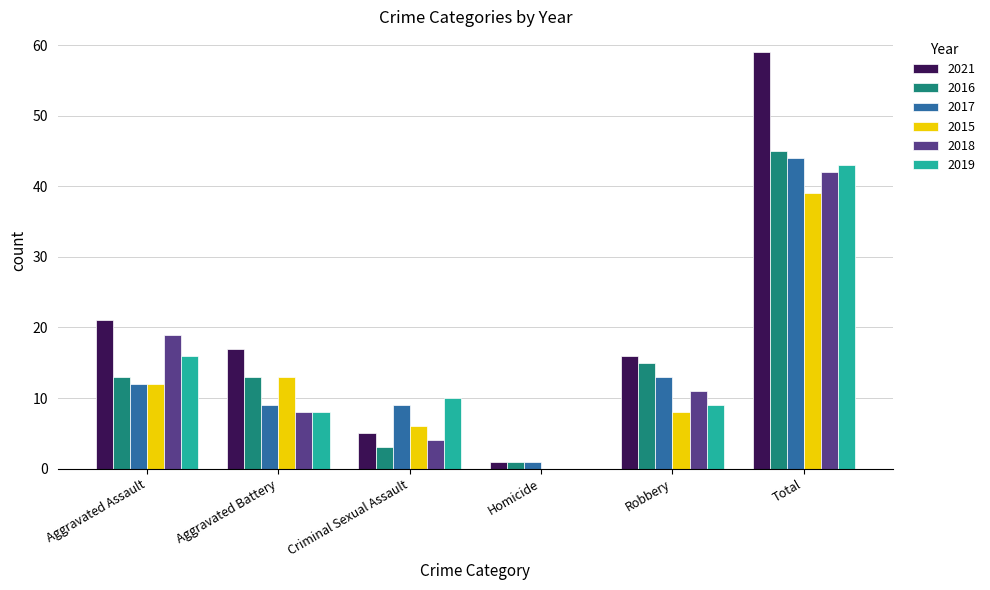

Reading left to right, what are all the values shown in this chart?

2021: 21	17	5	1	16	59
2016: 13	13	3	1	15	45
2017: 12	9	9	1	13	44
2015: 12	13	6	0	8	39
2018: 19	8	4	0	11	42
2019: 16	8	10	0	9	43